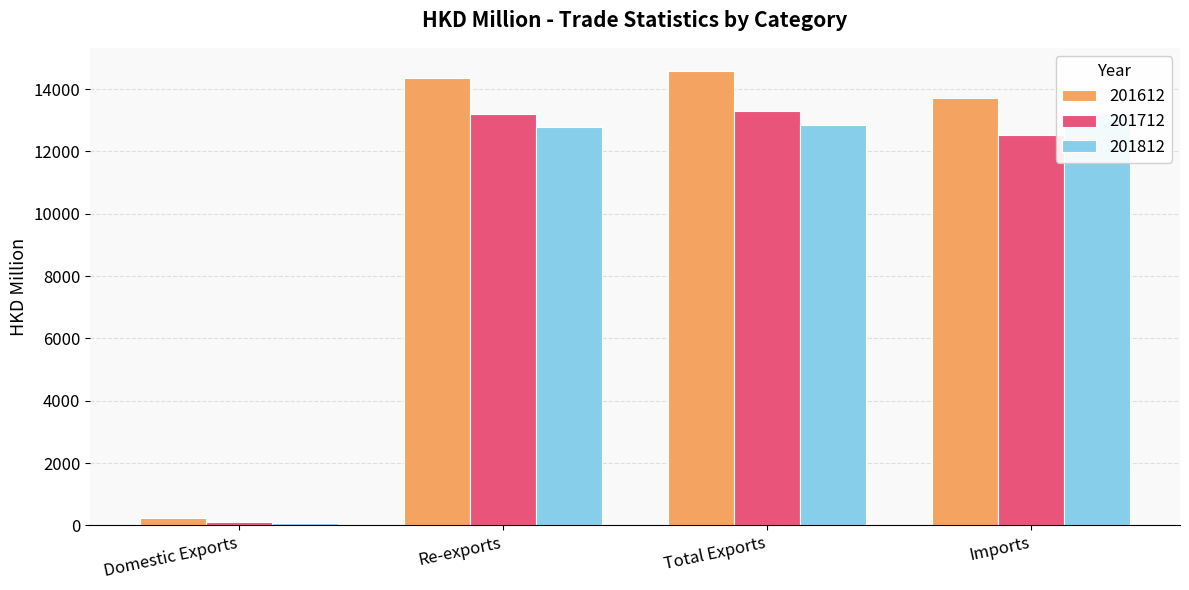

Which category has the highest value across all series?

Total Exports